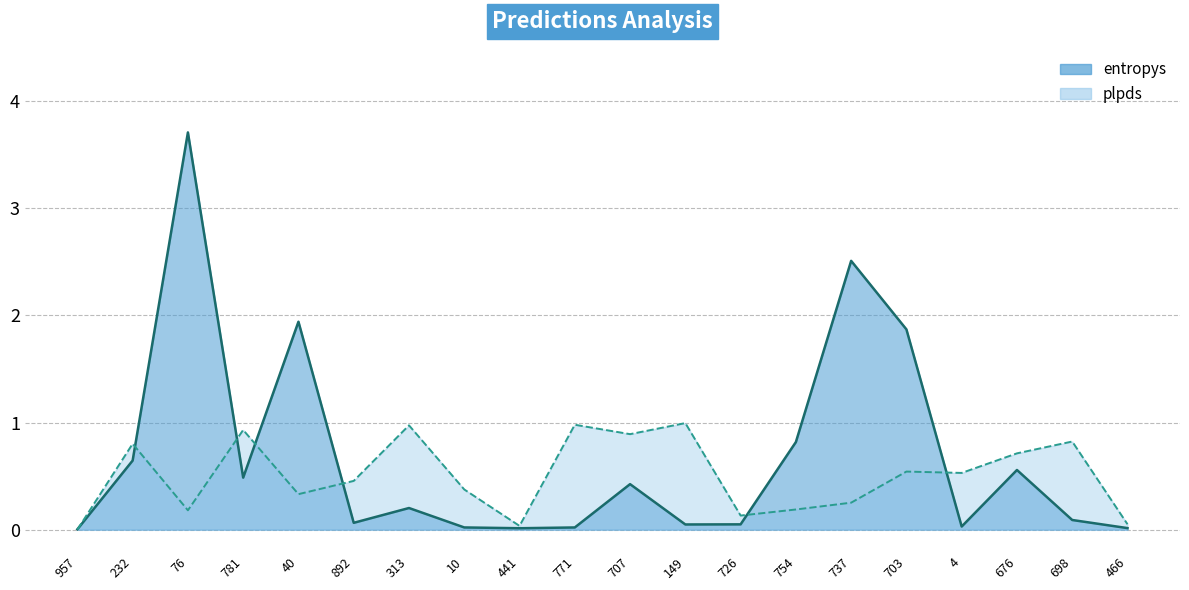

At which category is the sum across all series the highest?

76